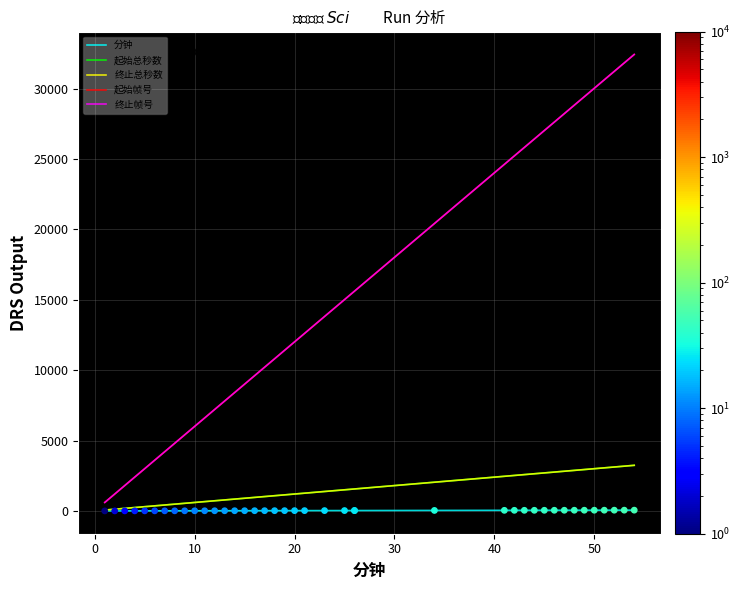

Is the value of 分钟 at 16 greater than the value of 起始总秒数 at 16?

No